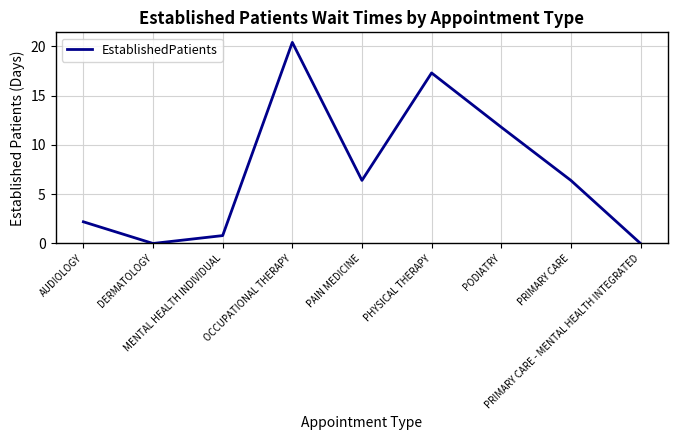

Reading left to right, extract all data points from this chart.

2.2	0.0	0.8	20.4	6.4	17.3	11.8	6.4	0.0